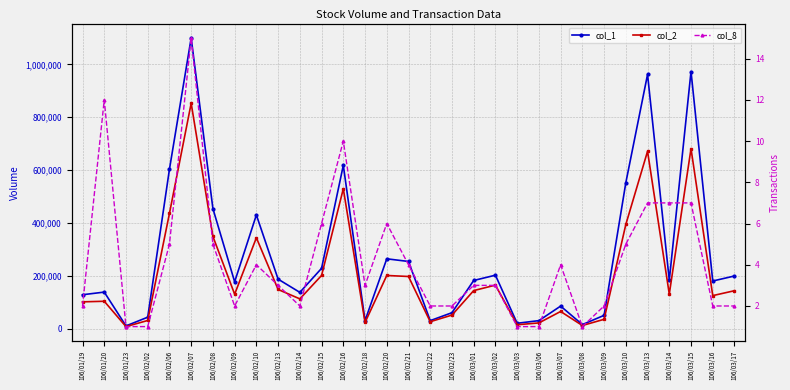

What is the difference between the maximum and minimum values in the col_2 series?

845410